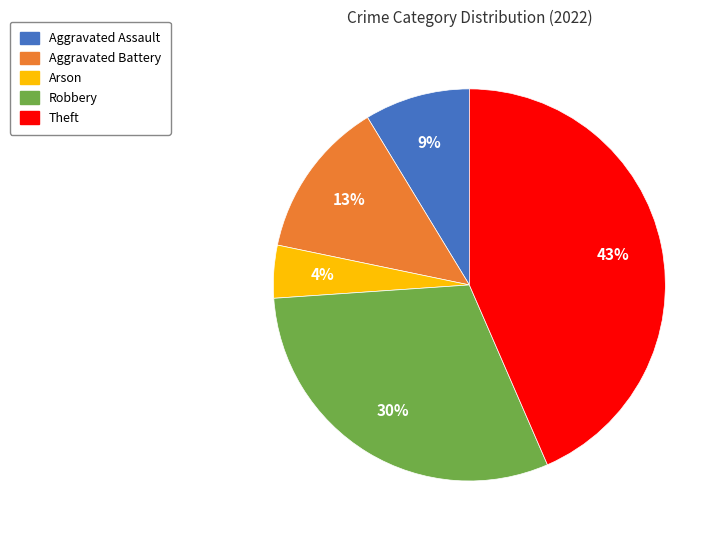

To the nearest percent, what is the difference between the largest and smallest slice percentages?

39%